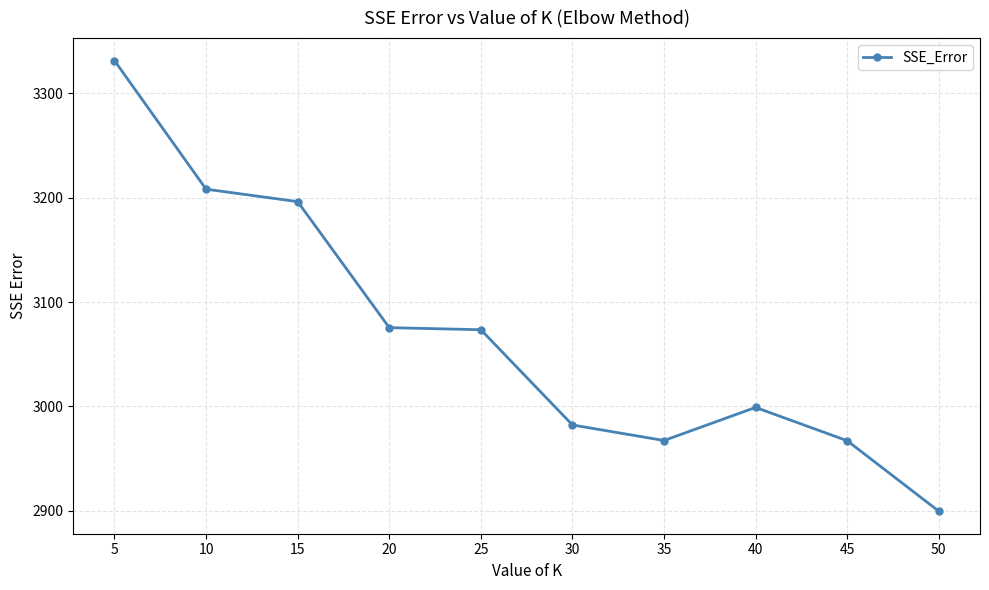

True or false: the data has more than 2 interior local peaks.

False